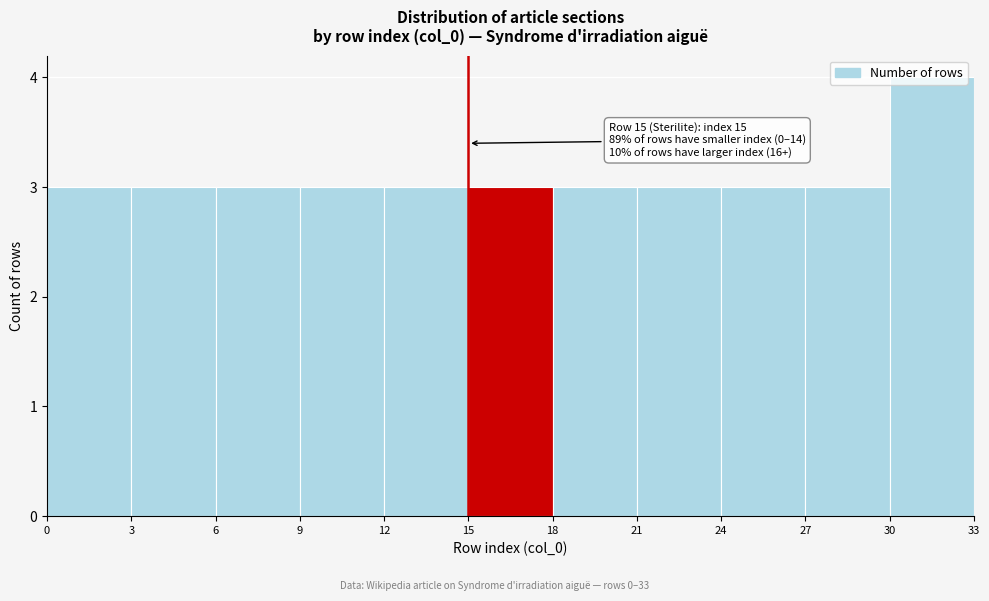

Which range on the x-axis has the tallest bar?

30 to 33